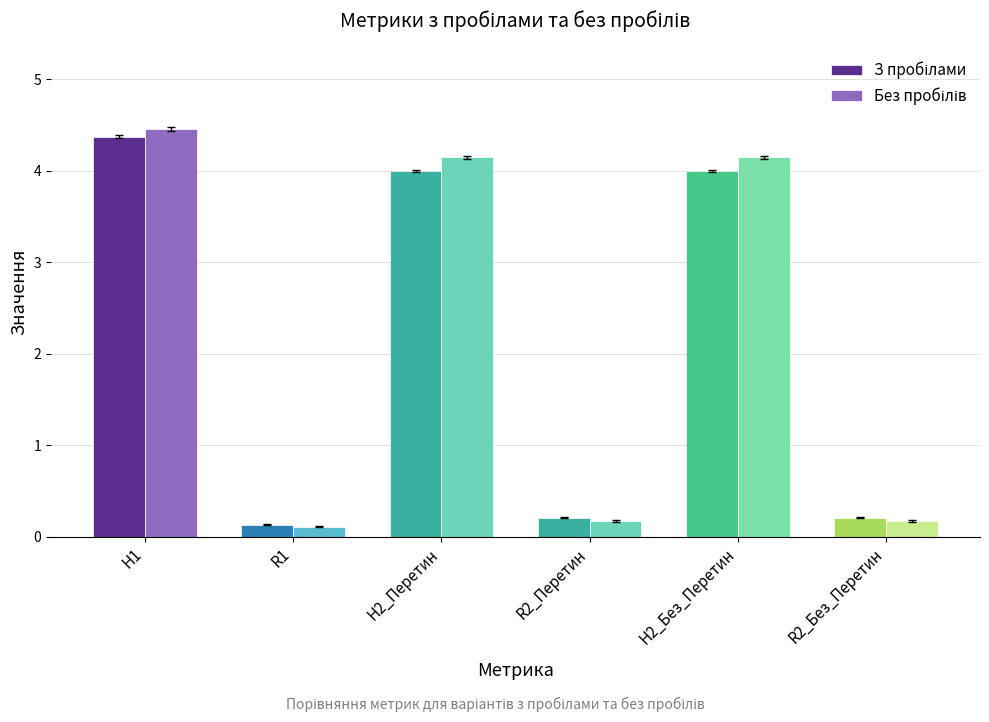

Which category has the highest value across all series?

H1